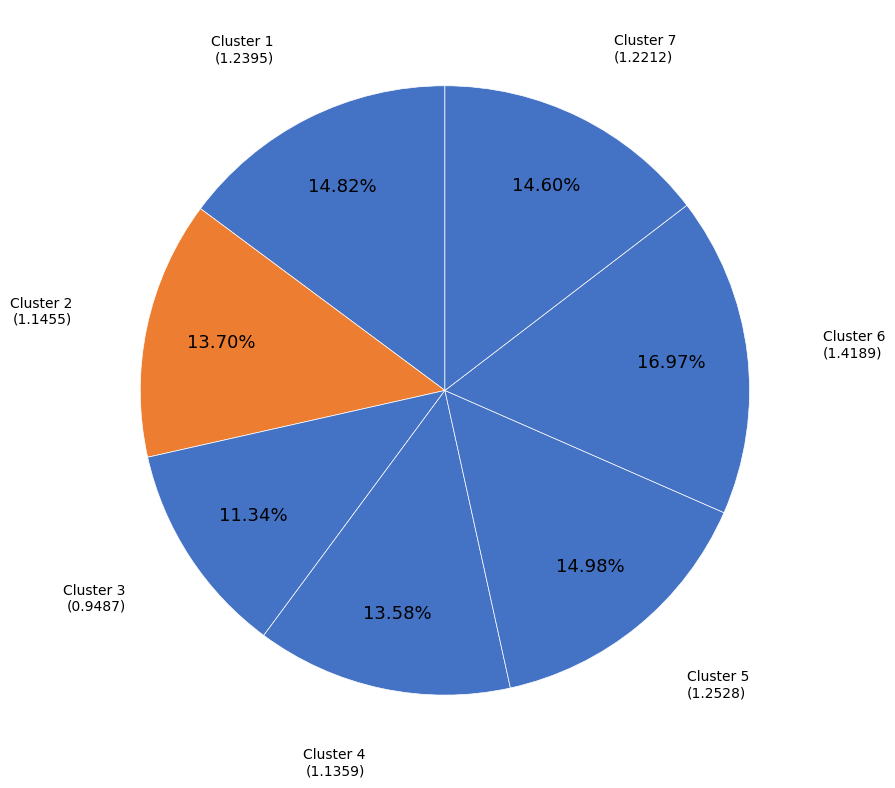

Between Cluster 7 and Cluster 3, which is larger?

Cluster 7